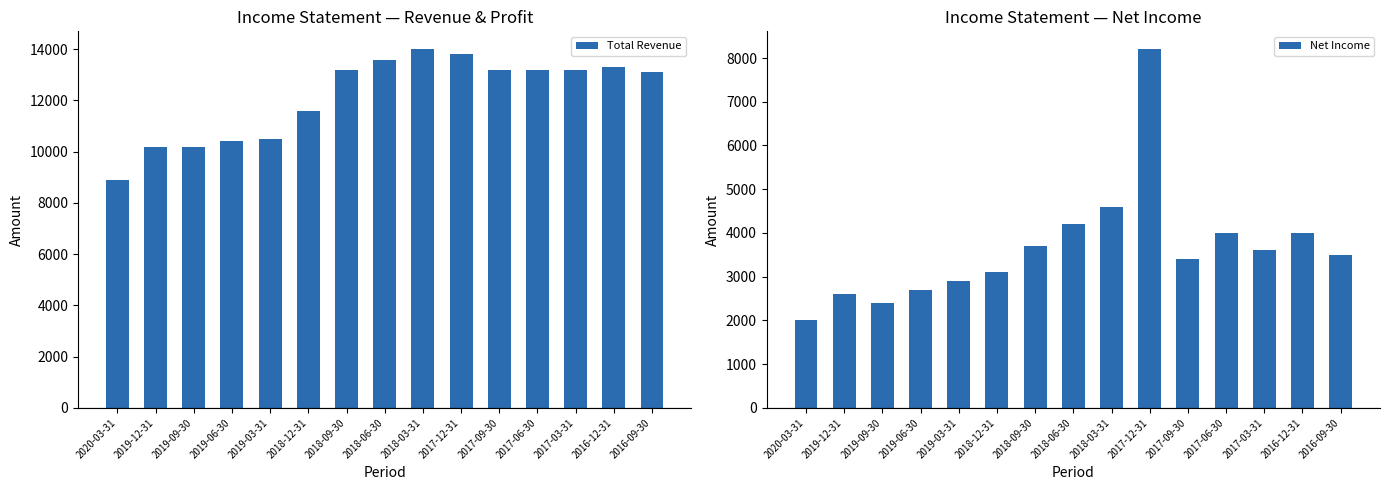

What position from the right is 2019-06-30?

12